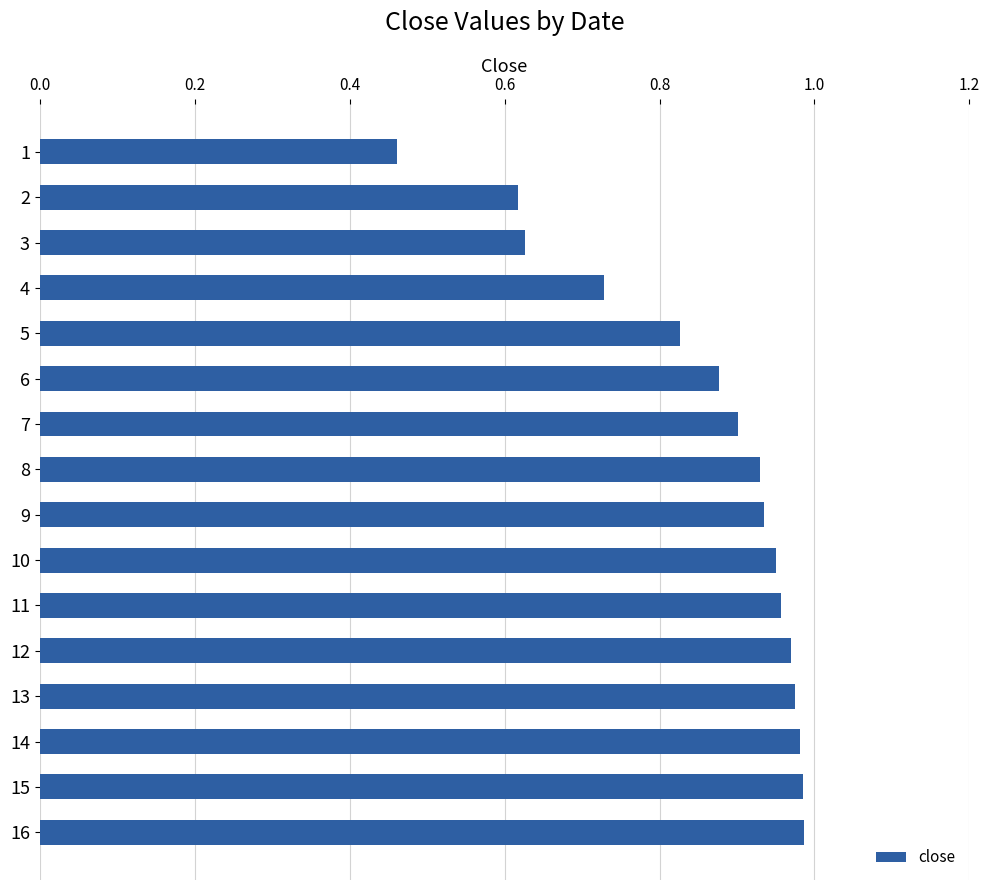

The value at 14 is 0.3. True or false?

False